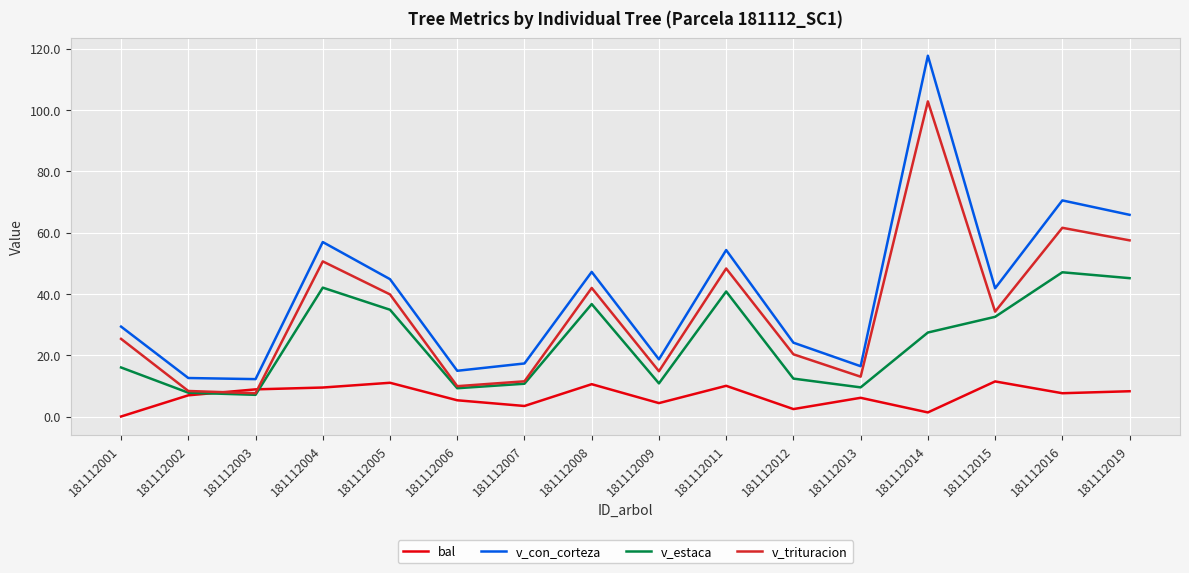

Which series has the largest range (max minus min)?

v_con_corteza